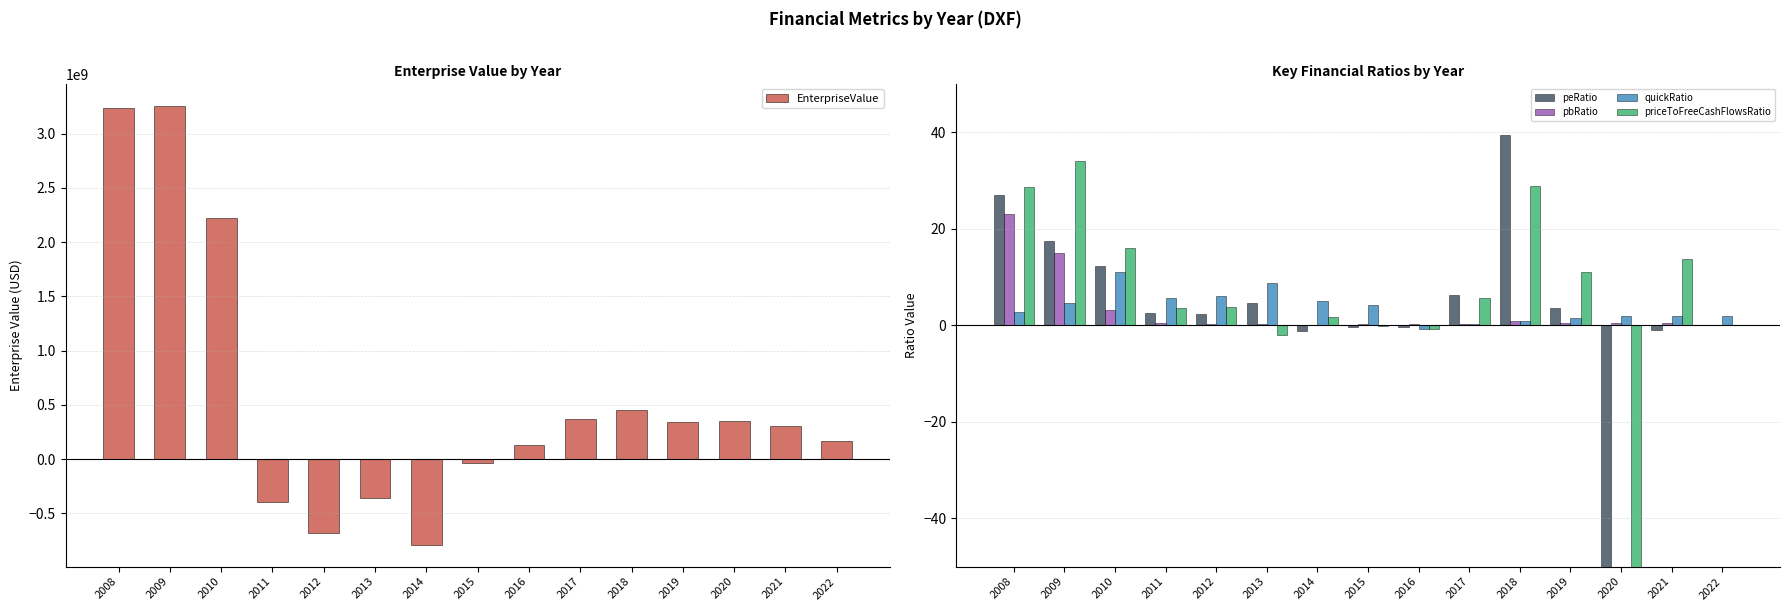

What is the total value across all series at 2021?

302245945.5